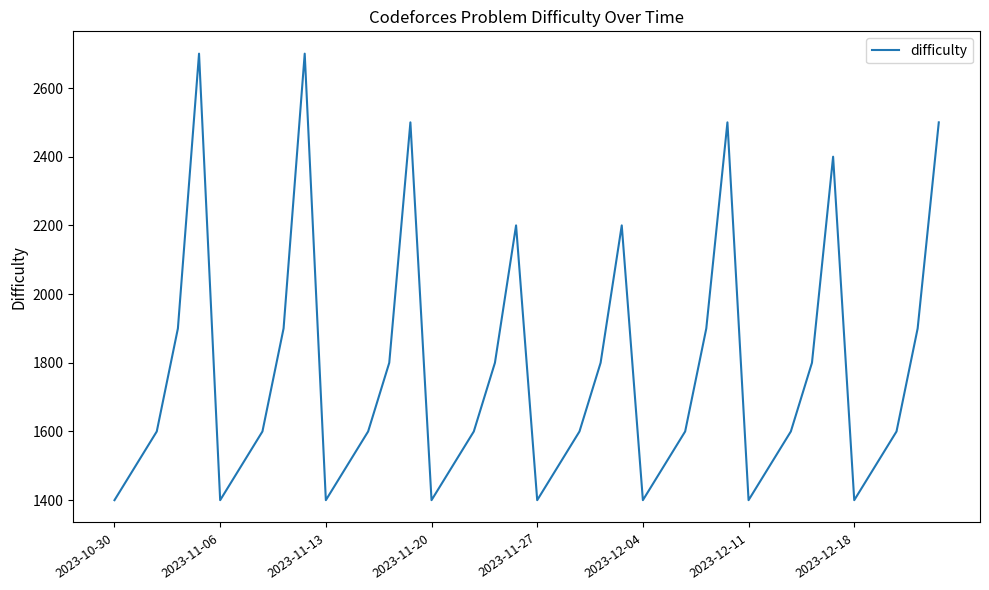

How many interior local valleys (lower than both neighbors) does the data have?

7